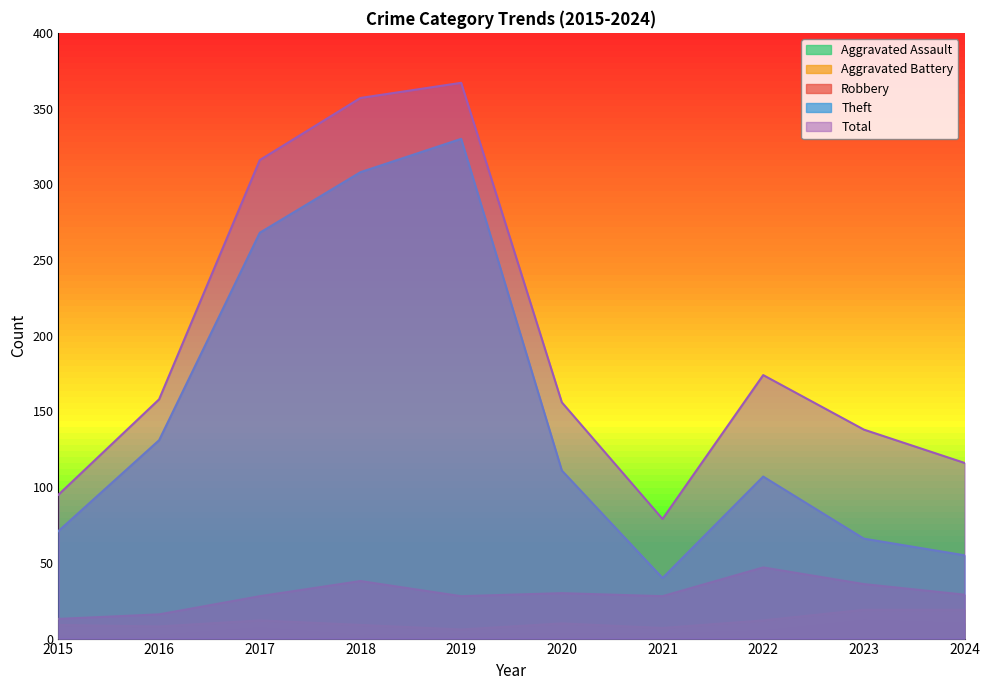

Reading left to right, what are all the values shown in this chart?

Aggravated Assault: 2	2	7	2	3	3	3	5	12	10
Aggravated Battery: 9	8	12	9	6	10	7	12	19	19
Robbery: 13	16	28	38	28	30	28	47	36	29
Theft: 71	131	268	308	330	111	40	107	66	55
Total: 95	158	316	357	367	156	79	174	138	116